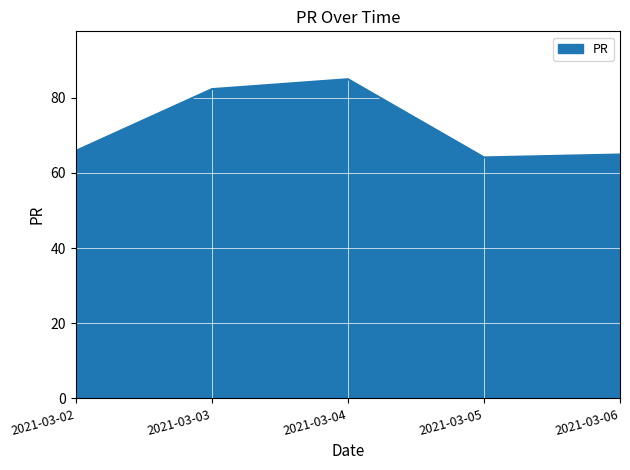

At which category does the data reach its first local valley?

2021-03-05